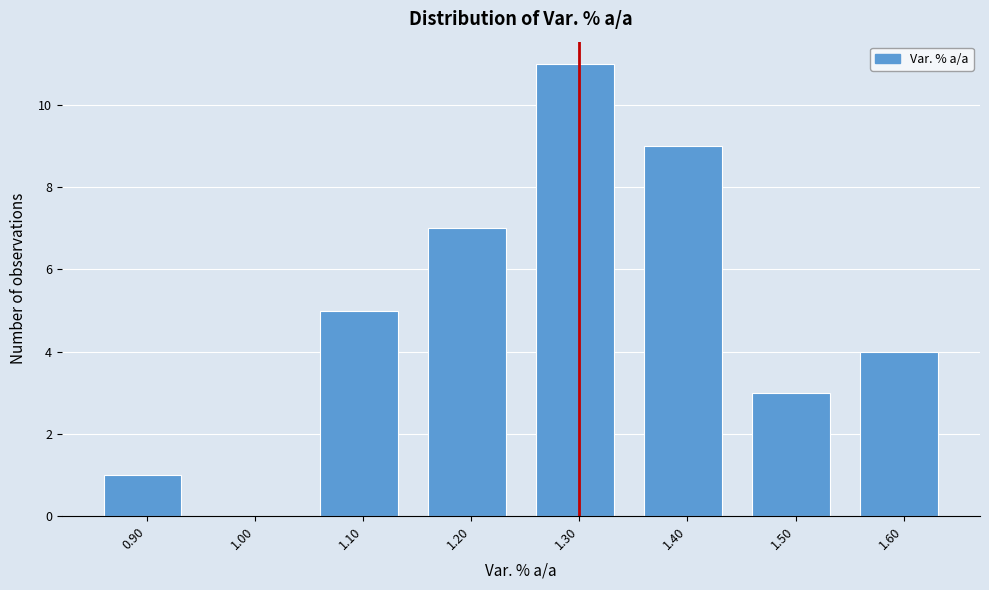

Reading right to left, extract all data points from this chart.

1.60=4	1.50=3	1.40=9	1.30=11	1.20=7	1.10=5	1.00=0	0.90=1